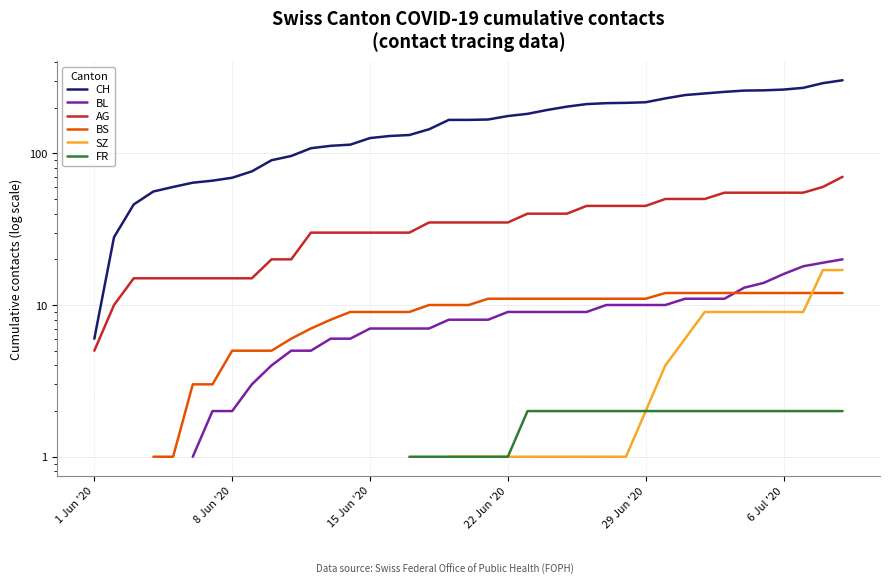

True or false: CH and BS cross at least once.

False